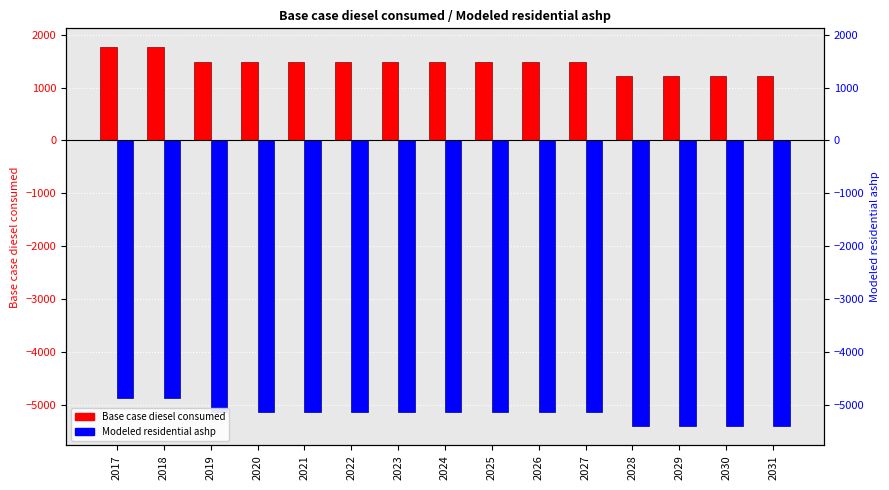

Reading left to right, what are all the values shown in this chart?

Base case diesel consumed: 1762.2	1762.2	1490.3	1490.3	1490.3	1490.3	1490.3	1490.3	1490.3	1490.3	1490.3	1218.5	1218.5	1218.5	1218.5
Modeled residential ashp: -4865.8	-4865.8	-5137.7	-5137.7	-5137.7	-5137.7	-5137.7	-5137.7	-5137.7	-5137.7	-5137.7	-5409.5	-5409.5	-5409.5	-5409.5